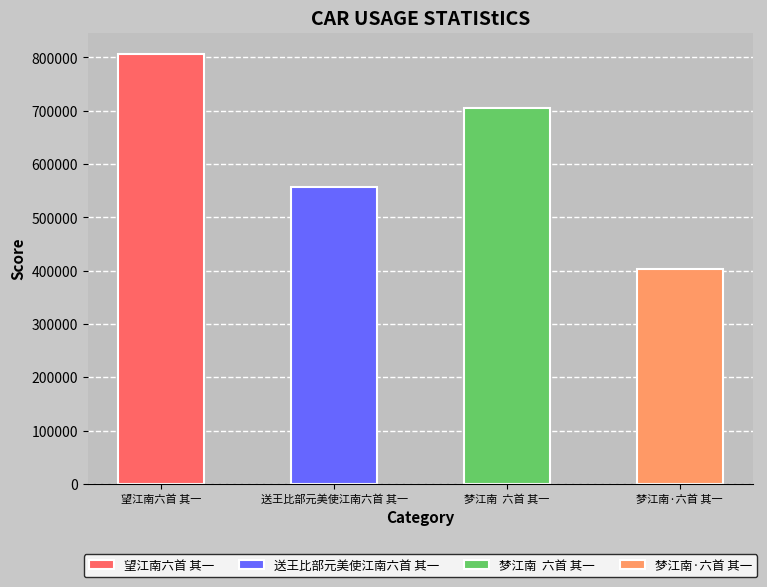

What is the difference between the second highest and second lowest values?

148071